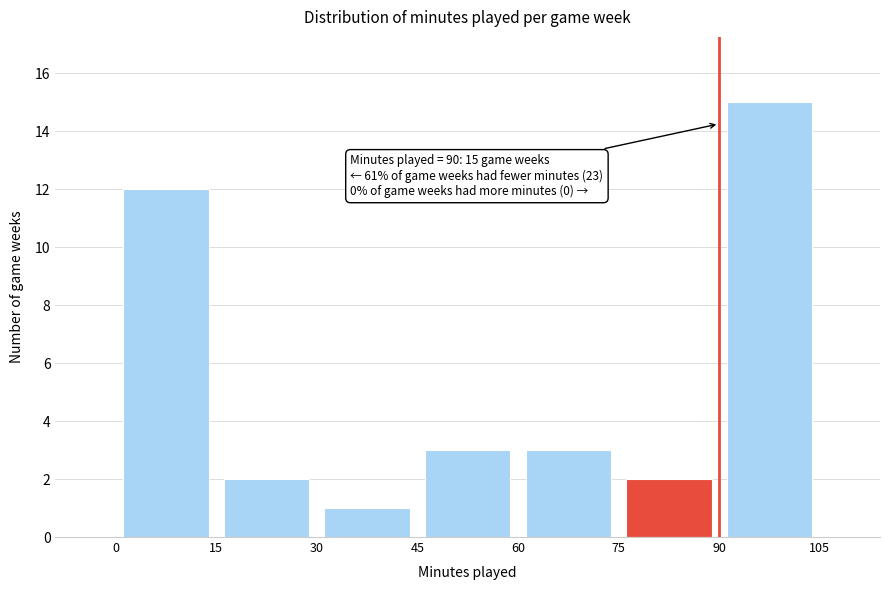

Which range on the x-axis has the tallest bar?

90 to 105